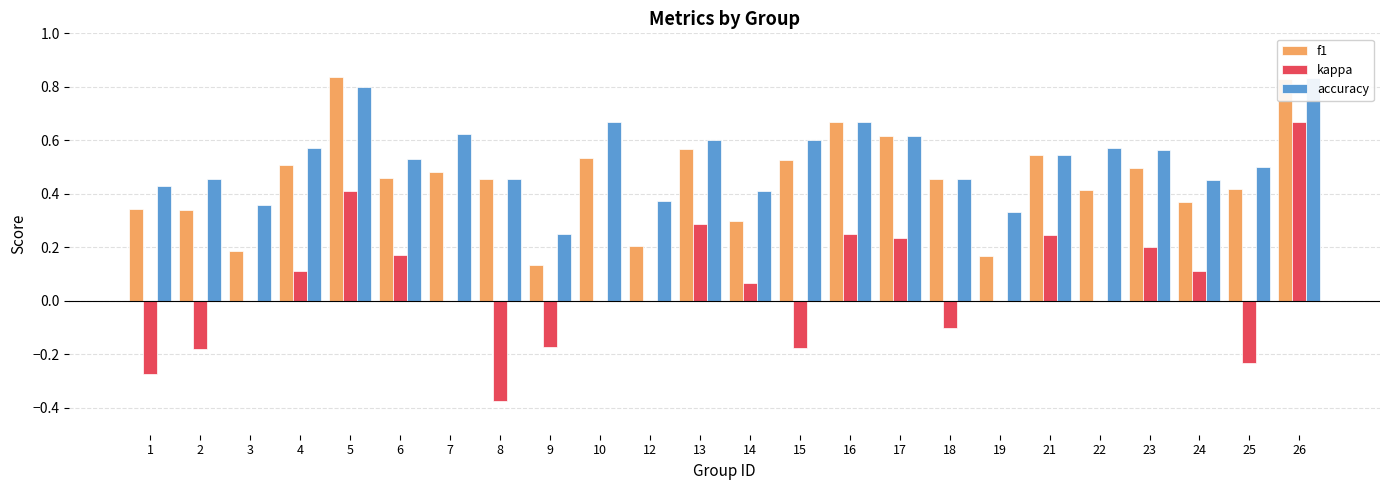

The value of accuracy at 19 is 0.2. True or false?

False